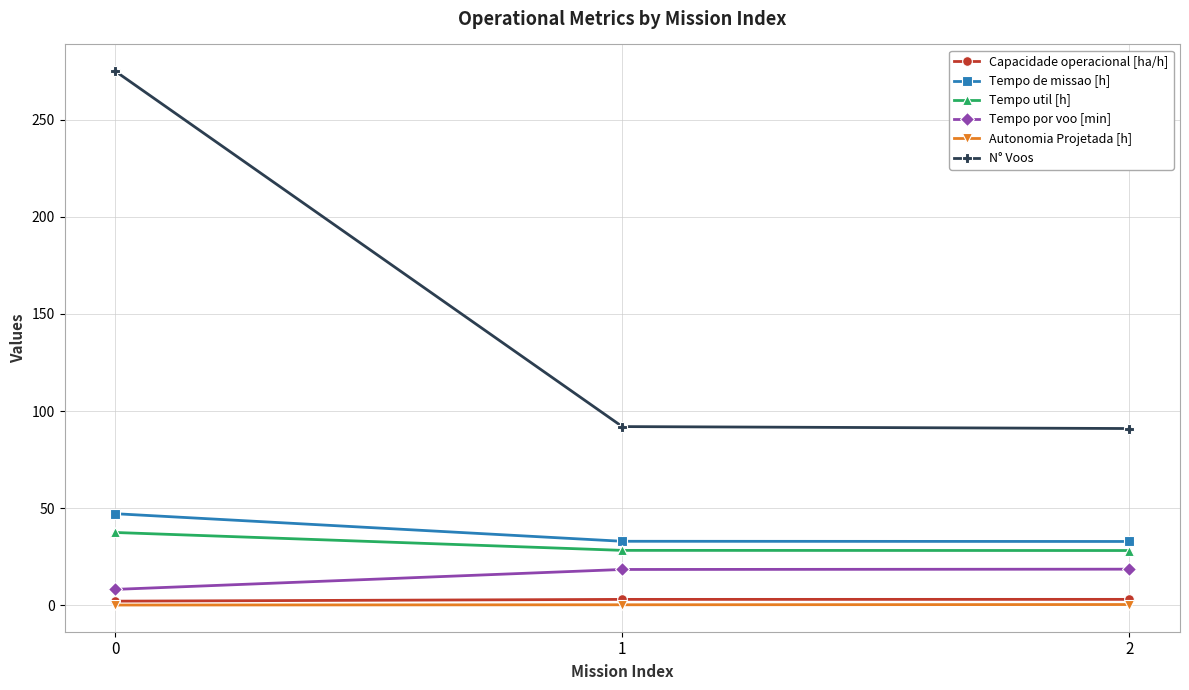

Rank the series by their maximum value, from highest to lowest.

N° Voos, Tempo de missao [h], Tempo util [h], Tempo por voo [min], Capacidade operacional [ha/h], Autonomia Projetada [h]